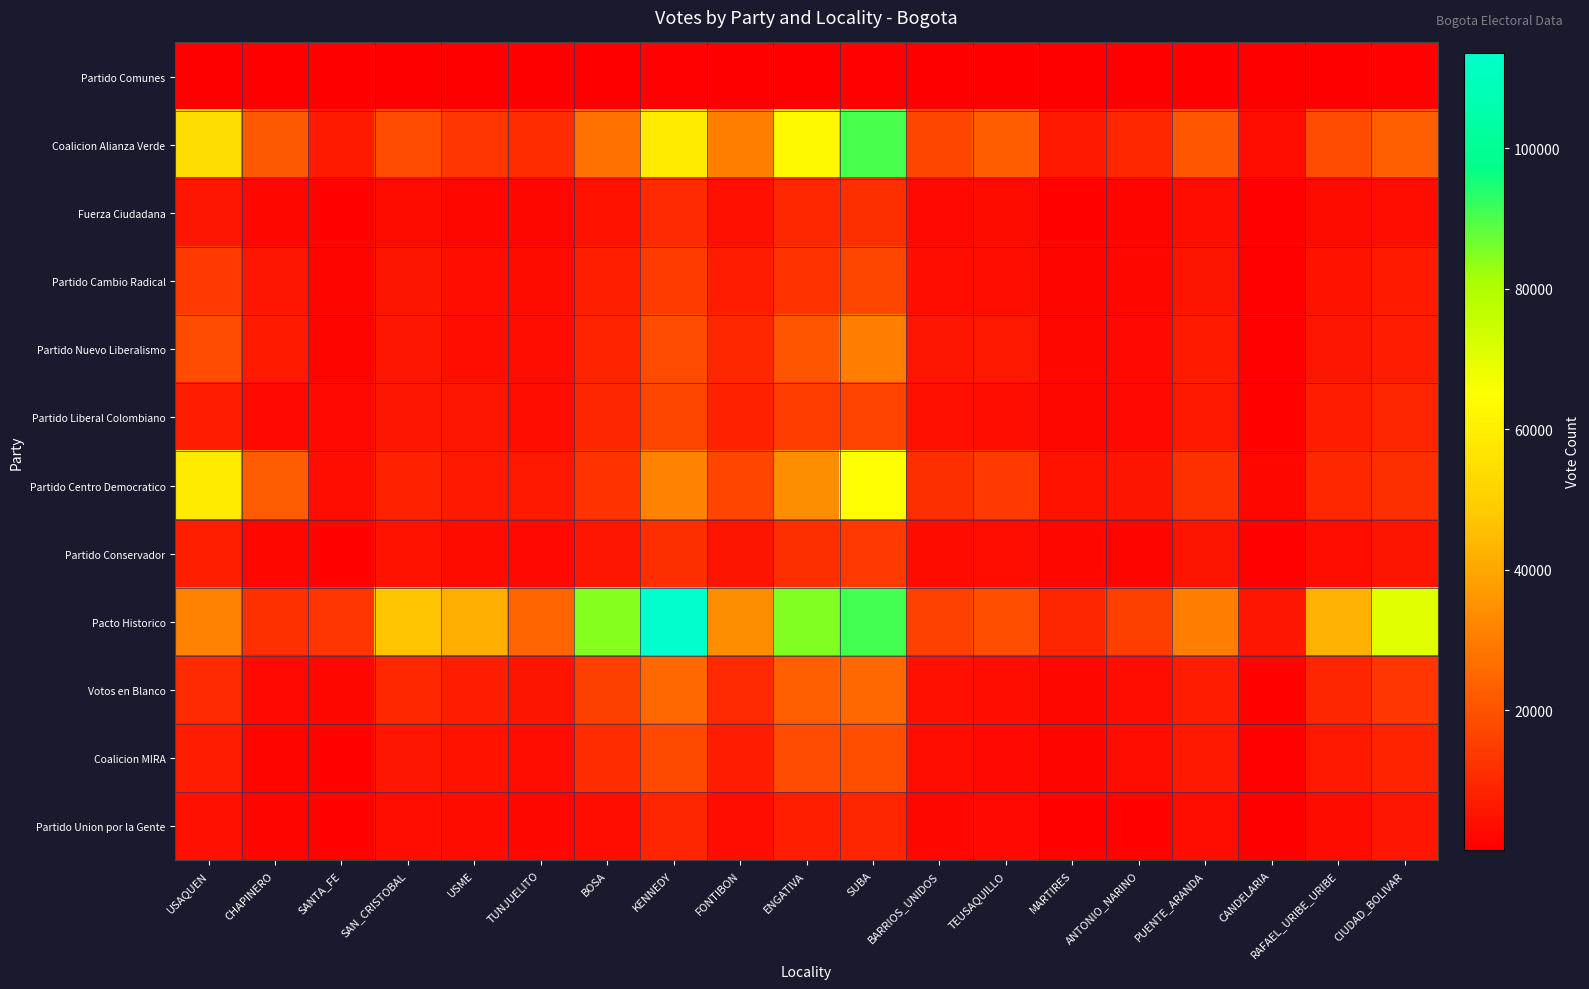

Rank the series at PUENTE_ARANDA from highest to lowest value.

Pacto Historico, Coalicion Alianza Verde, Partido Centro Democratico, Votos en Blanco, Partido Nuevo Liberalismo, Partido Liberal Colombiano, Coalicion MIRA, Partido Cambio Radical, Partido Conservador, Fuerza Ciudadana, Partido Union por la Gente, Partido Comunes